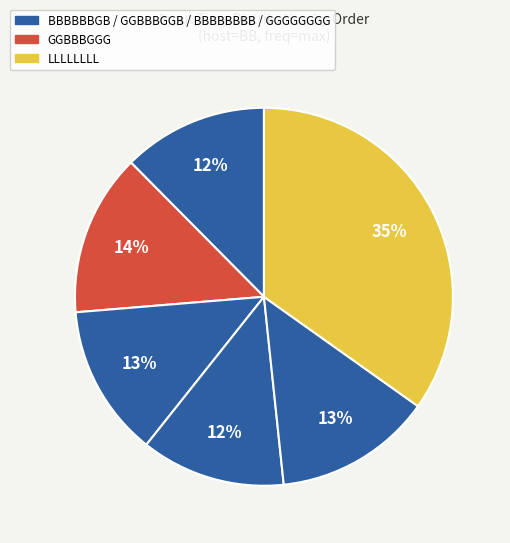

How many segments does this pie chart have?

6